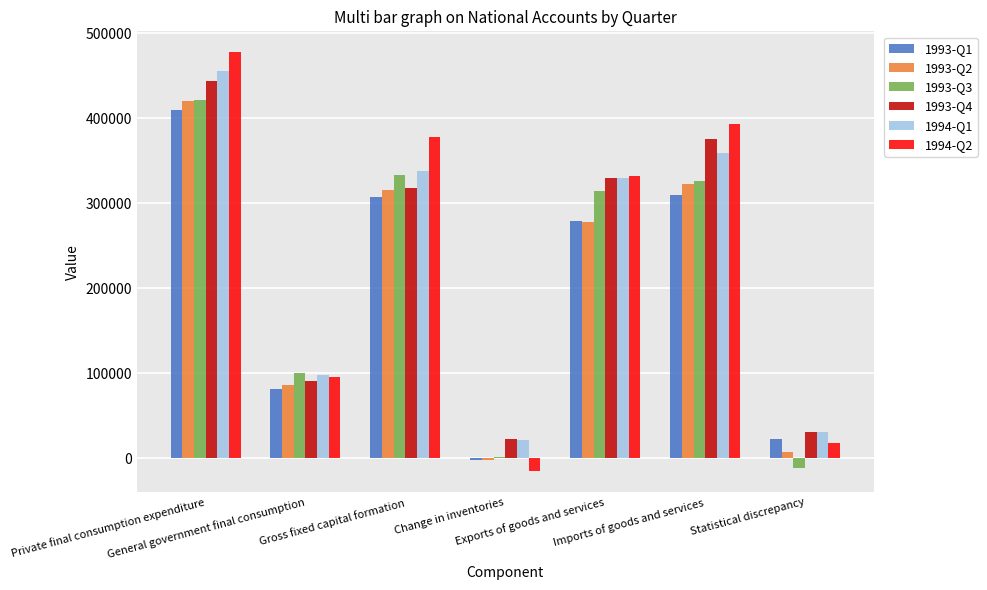

Reading left to right, list all the values displayed in this chart.

1993-Q1: 409905	81873	307330	-2296	278949	310261	22514
1993-Q2: 420323	85512	315866	-1790	278051	323054	7304
1993-Q3: 421095	100490	333443	903	314353	326538	-11588
1993-Q4: 444335	91143	318206	22487	330152	375829	30548
1994-Q1: 455833	97836	338357	21254	329352	359134	31141
1994-Q2: 477740	95854	377968	-15546	332489	393327	17837